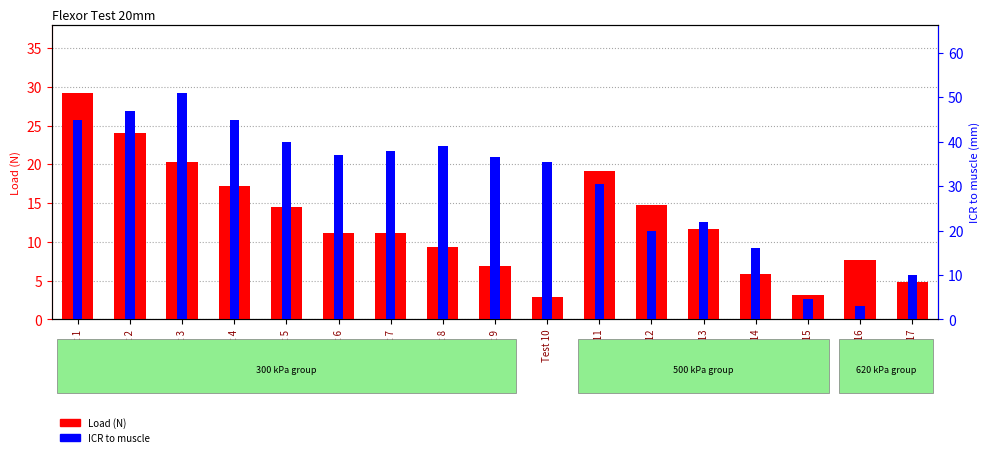

Read the Load (N) value at Test 5.

14.5